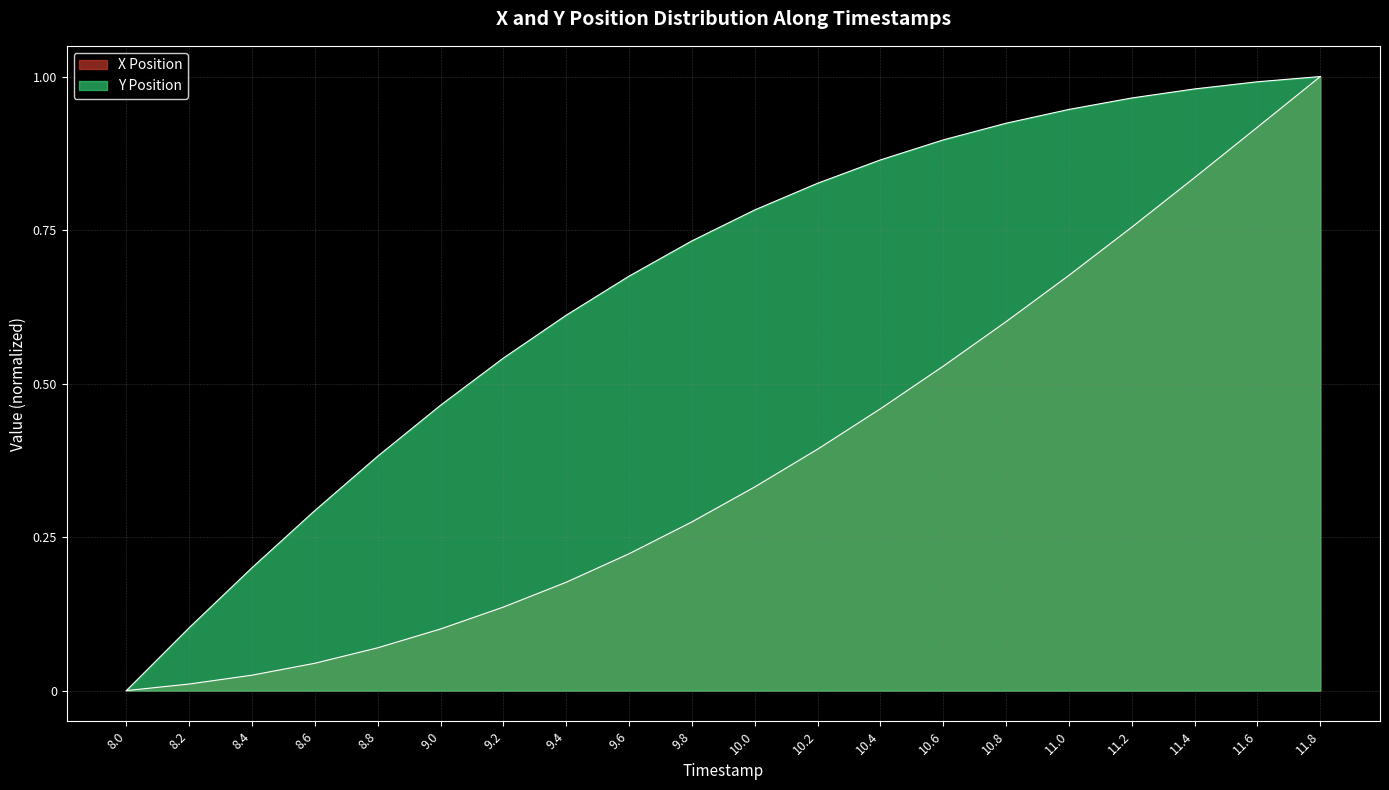

Reading left to right, list all the values displayed in this chart.

X: 0.0	0.0	0.0	0.0	0.1	0.1	0.1	0.2	0.2	0.3	0.3	0.4	0.5	0.5	0.6	0.7	0.8	0.8	0.9	1.0
Y: 0.0	0.1	0.2	0.3	0.4	0.5	0.5	0.6	0.7	0.7	0.8	0.8	0.9	0.9	0.9	0.9	1.0	1.0	1.0	1.0